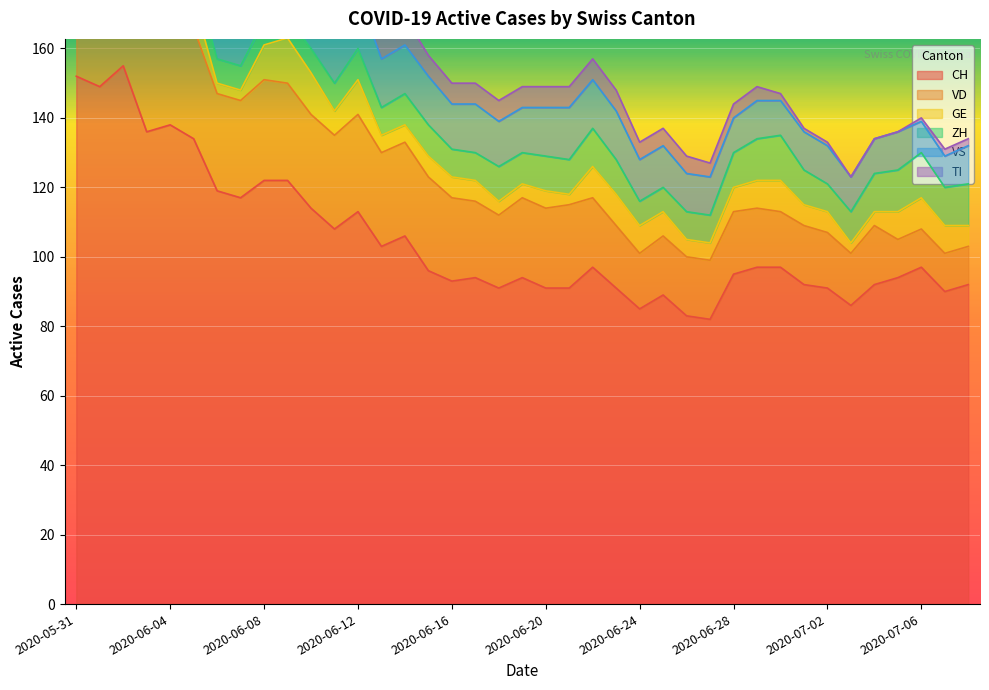

Between 2020-06-08 and 2020-06-09, which series saw the biggest shift?

GE